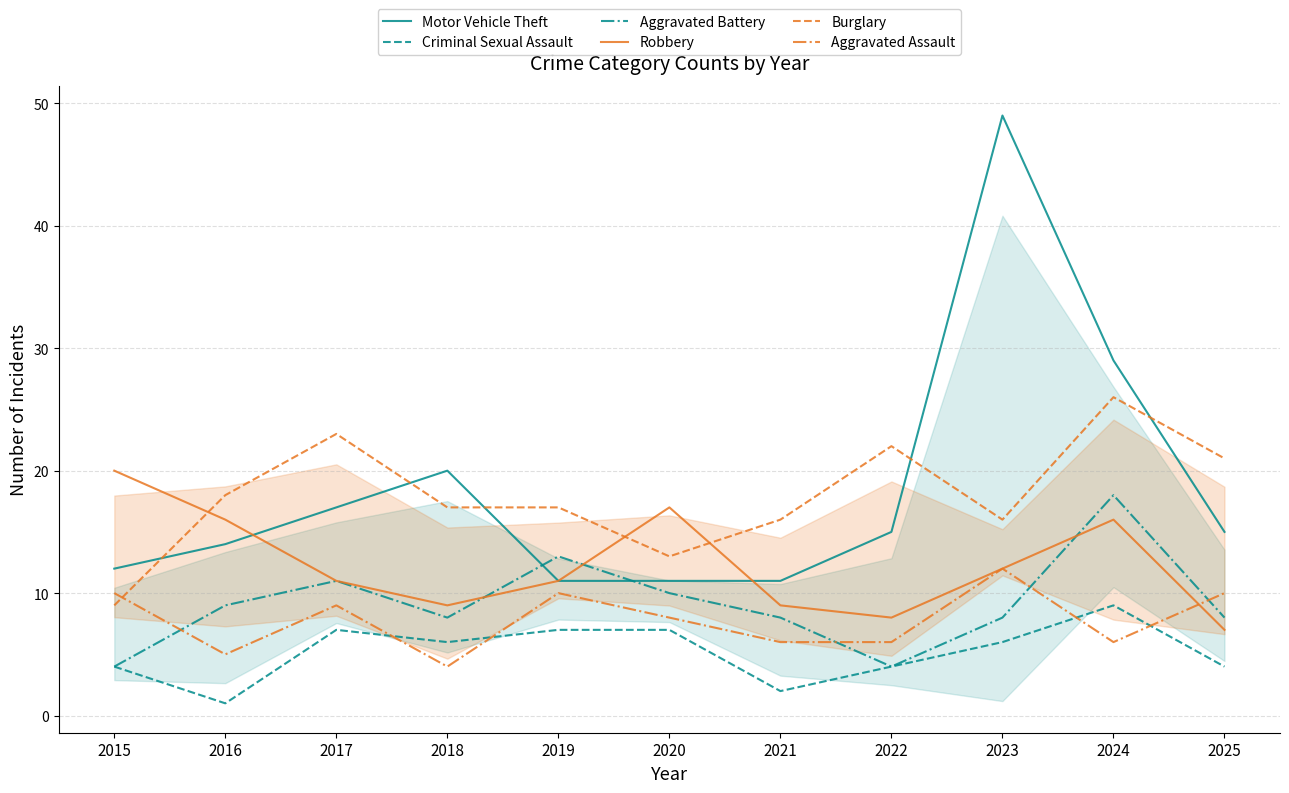

The value of Aggravated Battery at 2024 is 18. True or false?

True